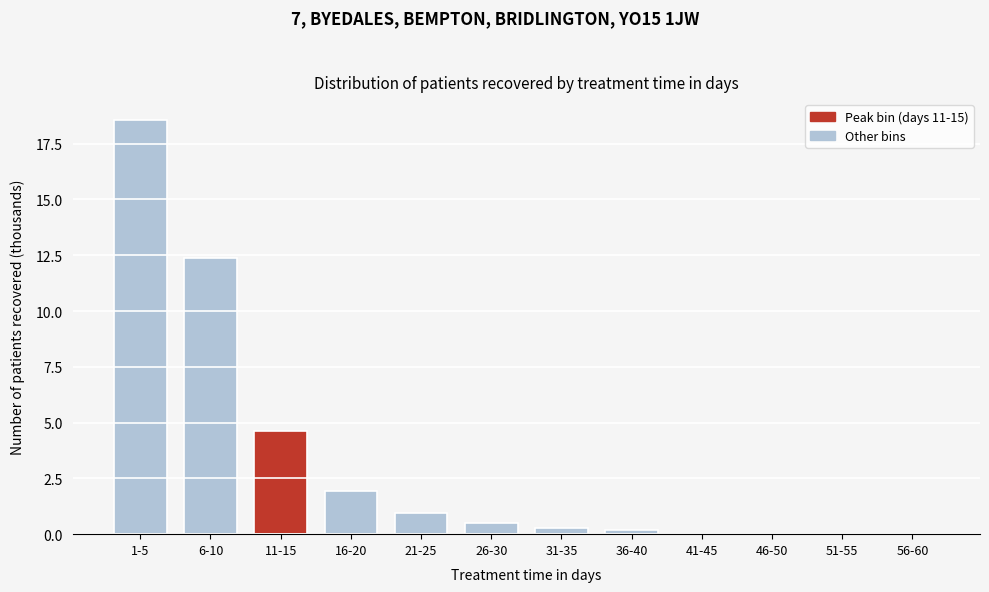

Reading left to right, transcribe all the data shown in this chart.

1-5=18.6	6-10=12.4	11-15=4.6	16-20=1.9	21-25=0.9	26-30=0.5	31-35=0.3	36-40=0.2	41-45=0.0	46-50=0.0	51-55=0.0	56-60=0.0